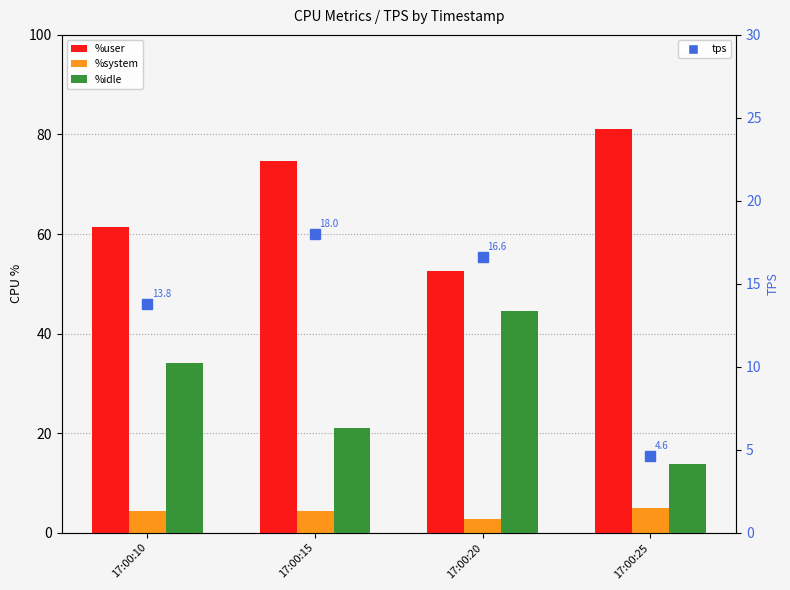

Reading left to right, what are all the values shown in this chart?

%user: 17:00:10=61.4	17:00:15=74.6	17:00:20=52.7	17:00:25=81.2
%system: 17:00:10=4.4	17:00:15=4.3	17:00:20=2.7	17:00:25=4.9
%idle: 17:00:10=34.2	17:00:15=21.0	17:00:20=44.5	17:00:25=13.9
tps: 17:00:10=13.8	17:00:15=18.0	17:00:20=16.6	17:00:25=4.6